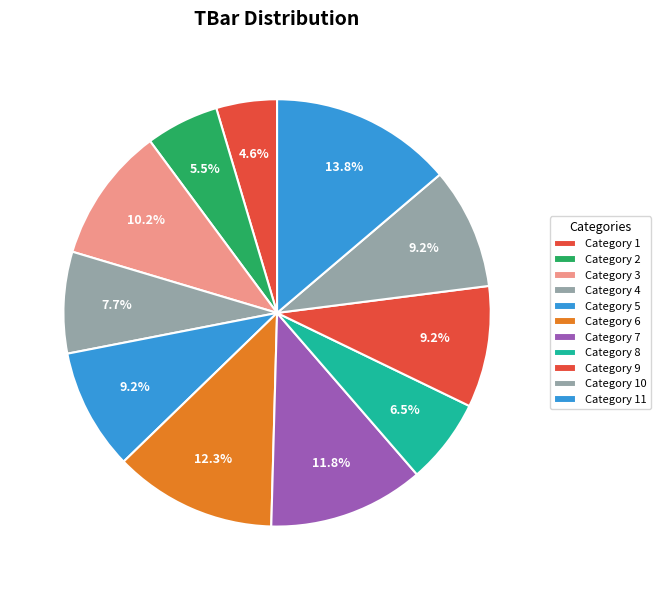

Rank the categories by value from highest to lowest.

11, 6, 7, 3, 5, 9, 10, 4, 8, 2, 1